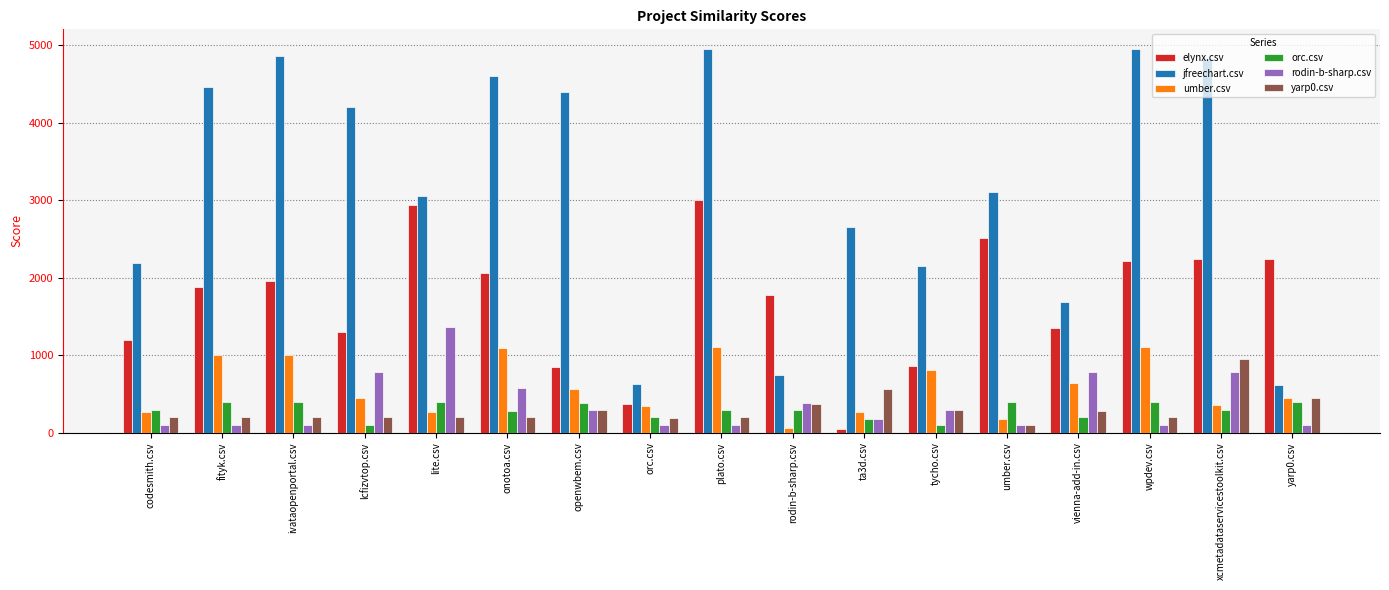

Which series has the largest total across all categories?

jfreechart.csv